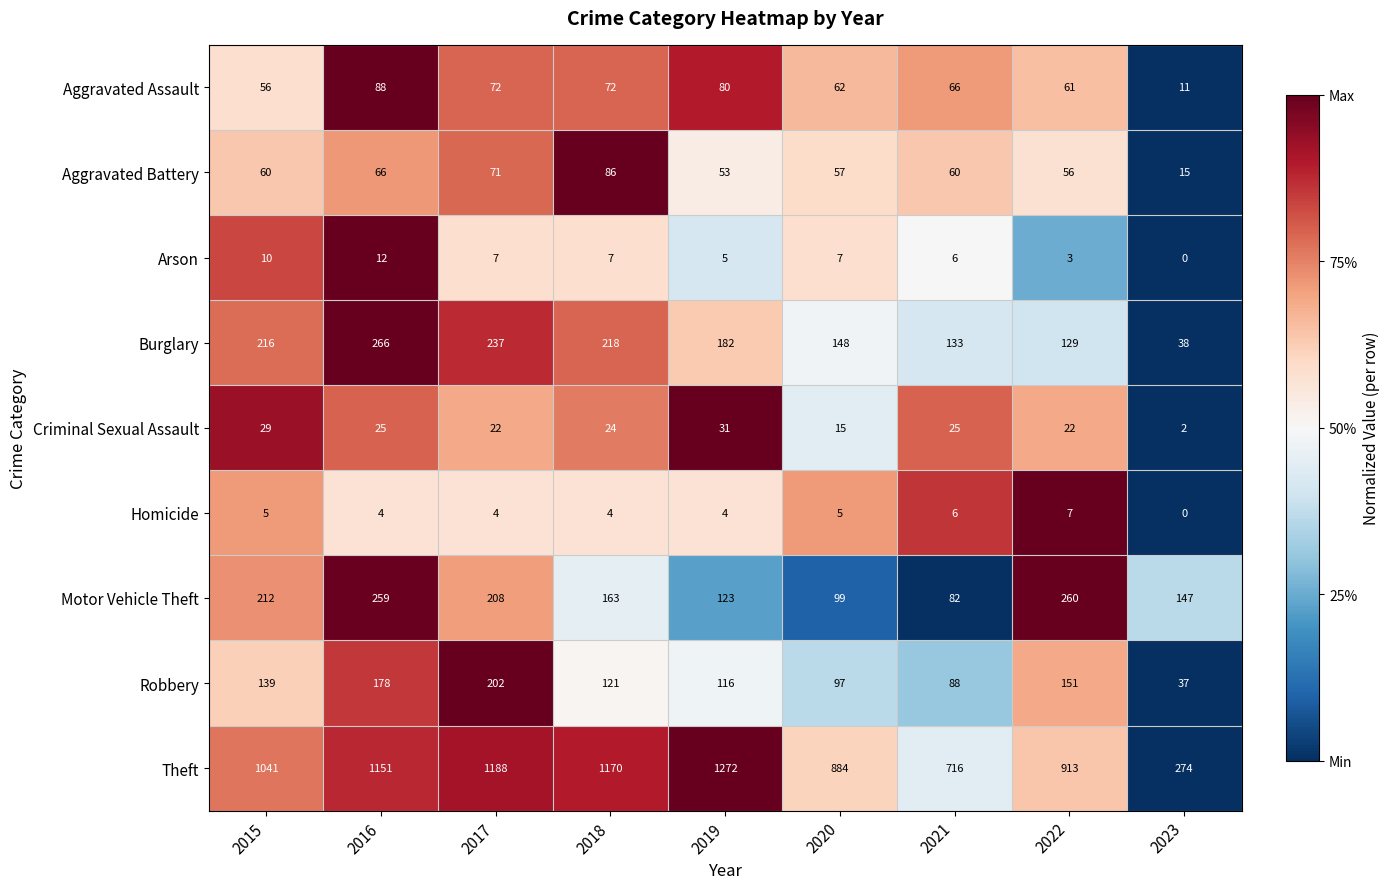

What is the maximum value shown in the chart?

1272